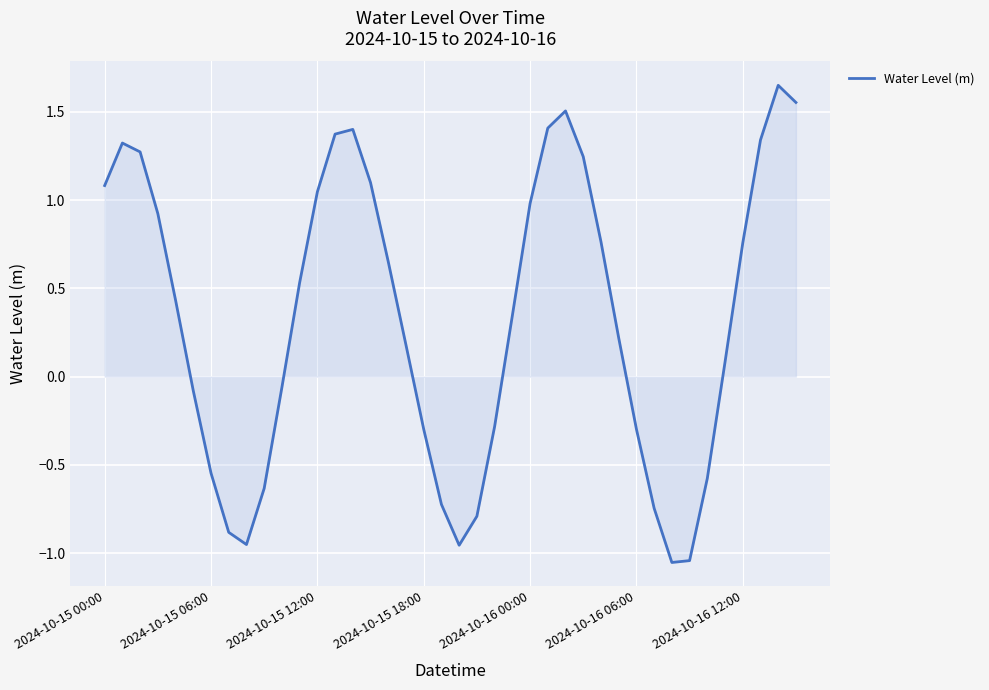

How many points are lower than both their immediate neighbors (excluding endpoints)?

3